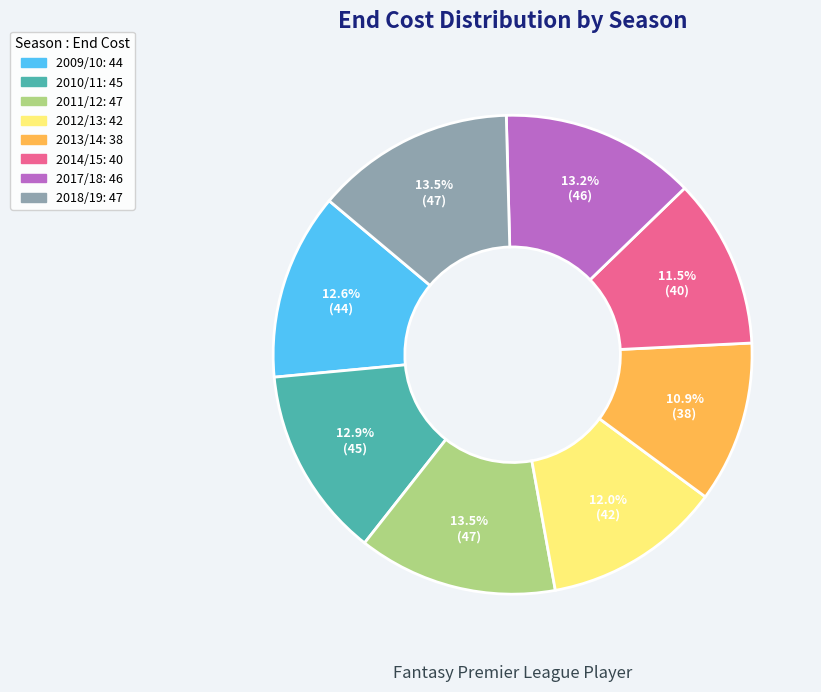

How many segments does this pie chart have?

8